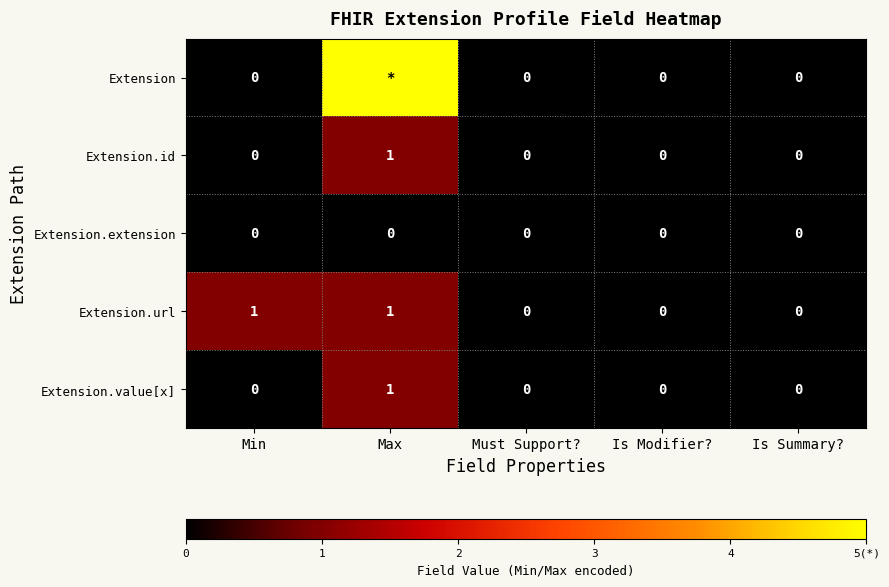

Count the Extension.url values in the range 0 to 1.

5